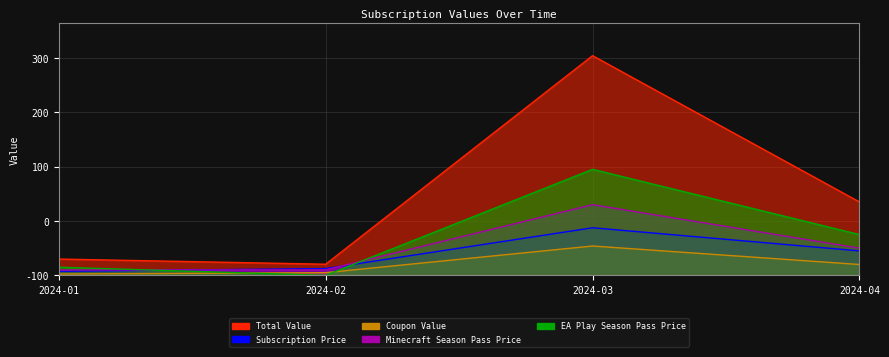

Which label corresponds to the largest value in the chart?

2024-03